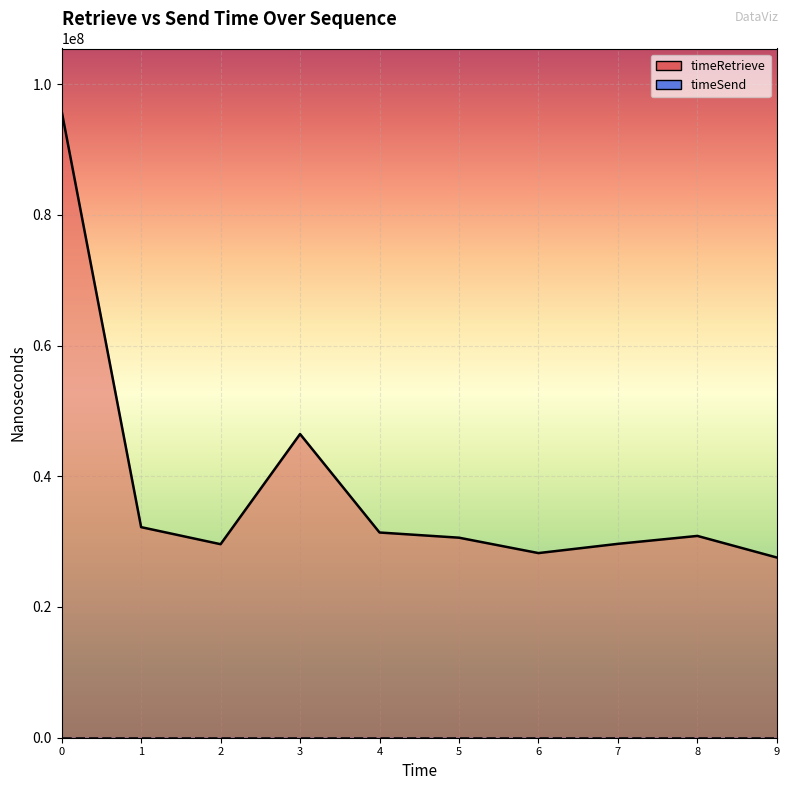

What is the value of the timeRetrieve line point at the 7th from the left?

28246171